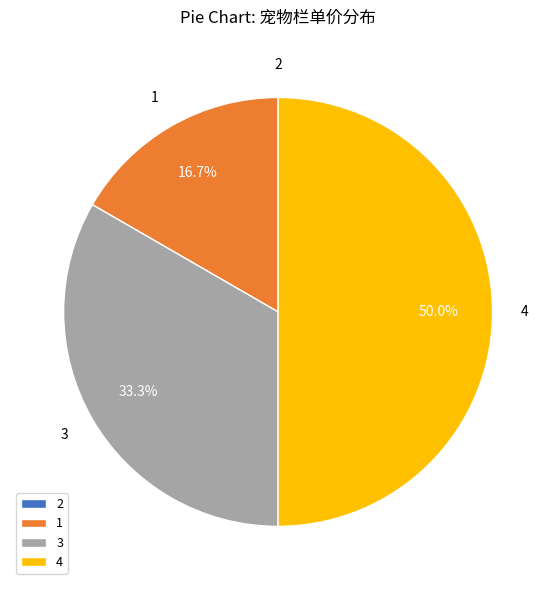

Which category has the biggest portion of the pie?

4